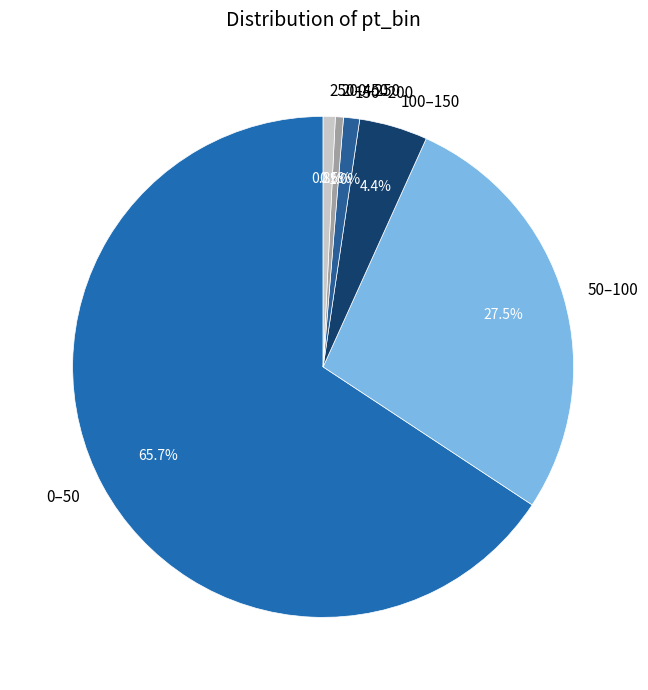

To the nearest percent, what is the average slice percentage?

17%